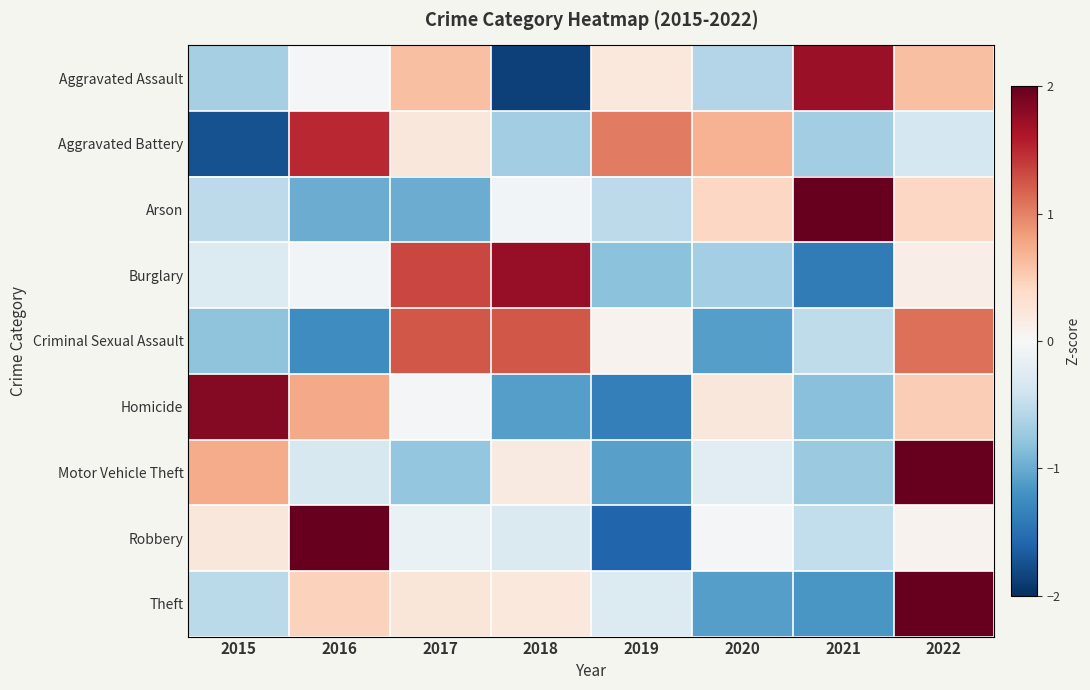

Count the number of categories in the chart.

8